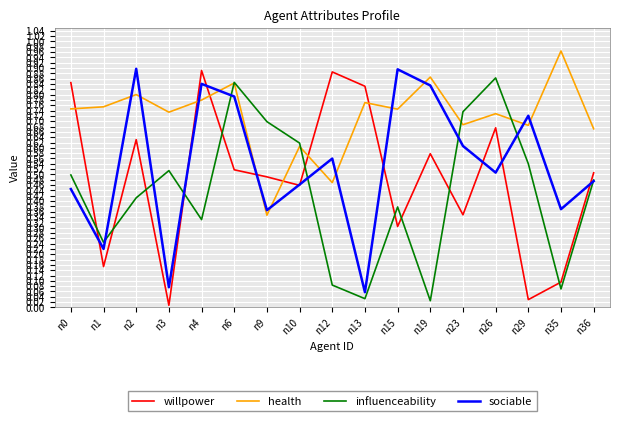

At how many categories does at least one series exceed 0?

17